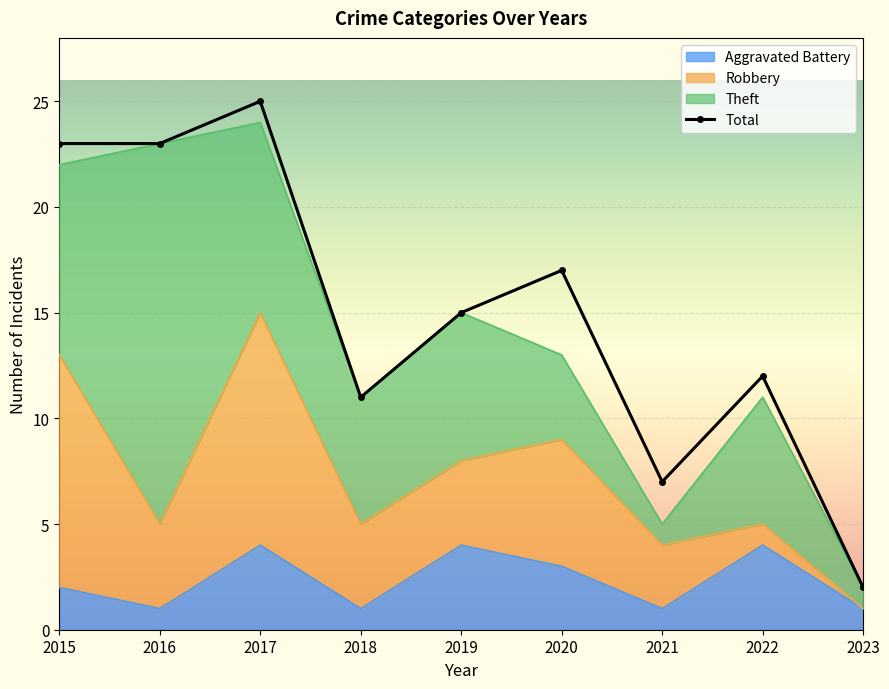

What is the sum of all values?

135